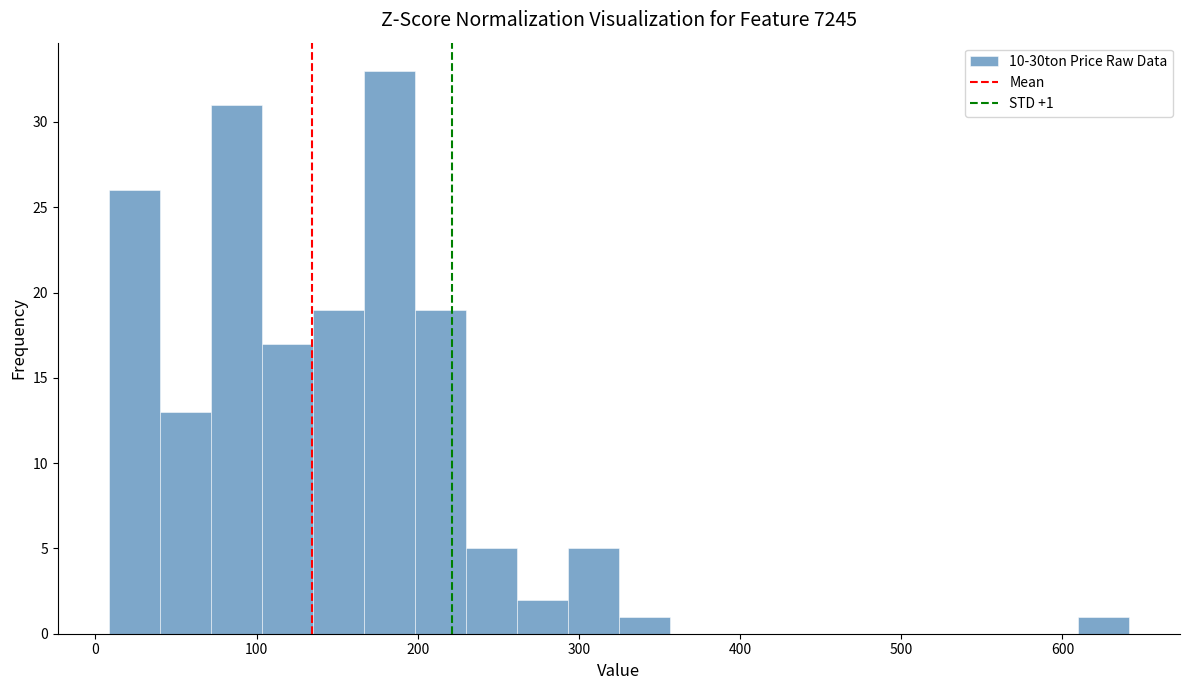

Around what value on the x-axis is the tallest bar? Give the approximate position of its centre, as read against the axis.

180